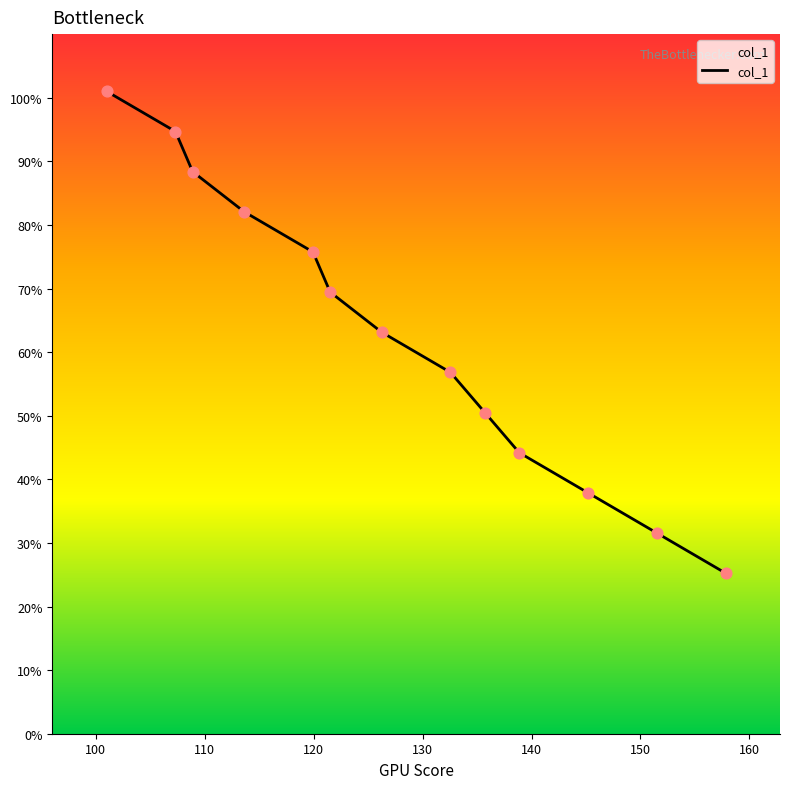

What is the change in value from 157.8125 to 135.71875?

+25.2